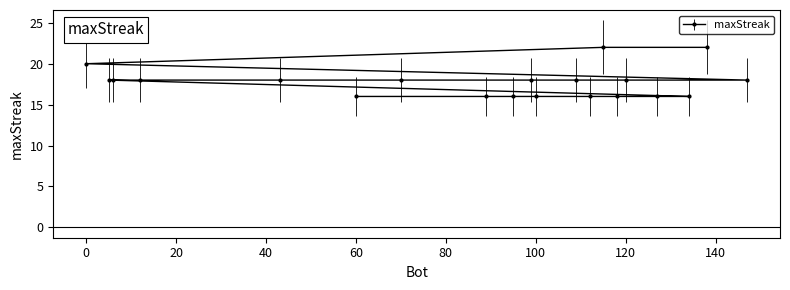

Approximately how many times larger is the value at 60 compared to 109?

0.9